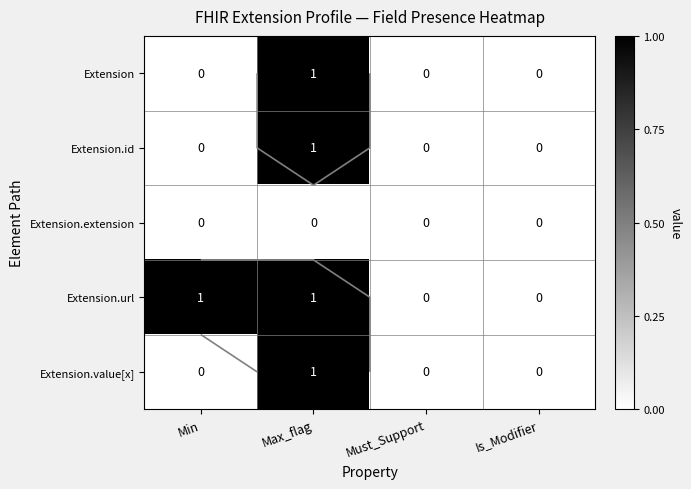

Which series changed the most between Min and Must_Support?

Extension.url